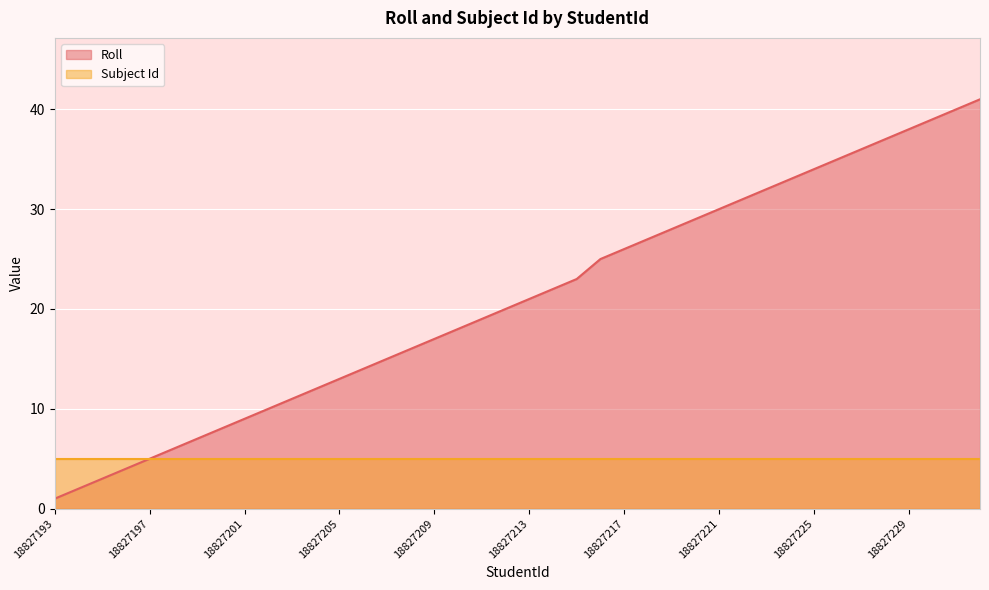

Reading right to left, what are all the values shown in this chart?

18827232=41	18827231=40	18827230=39	18827229=38	18827228=37	18827227=36	18827226=35	18827225=34	18827224=33	18827223=32	18827222=31	18827221=30	18827220=29	18827219=28	18827218=27	18827217=26	18827216=25	18827215=23	18827214=22	18827213=21	18827212=20	18827211=19	18827210=18	18827209=17	18827208=16	18827207=15	18827206=14	18827205=13	18827204=12	18827203=11	18827202=10	18827201=9	18827200=8	18827199=7	18827198=6	18827197=5	18827196=4	18827195=3	18827194=2	18827193=1